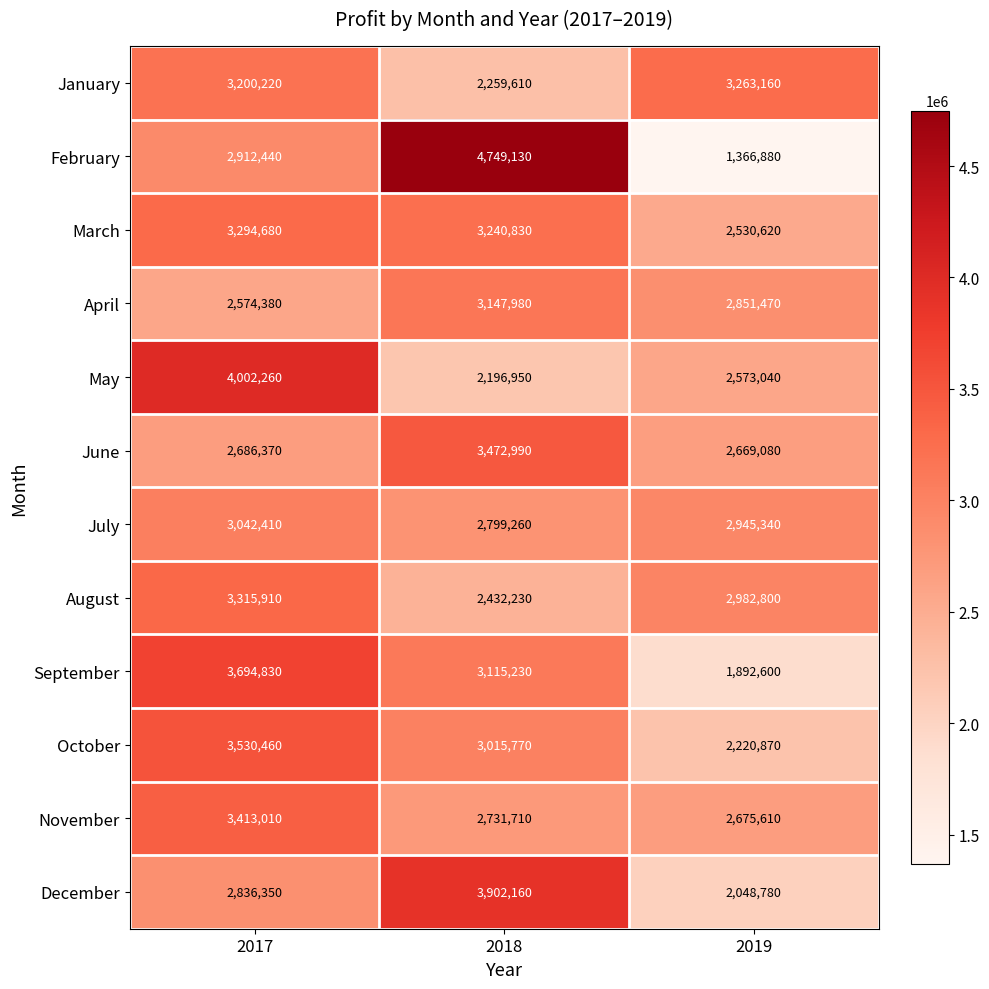

At which category is the sum across all series the highest?

2017